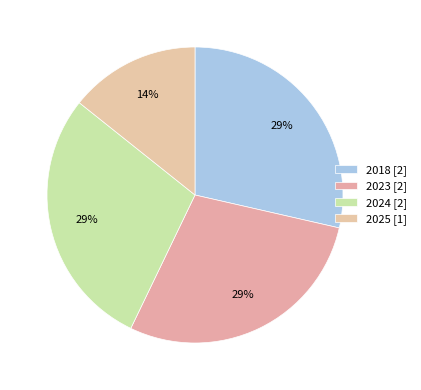

Count the number of slices in the pie.

4